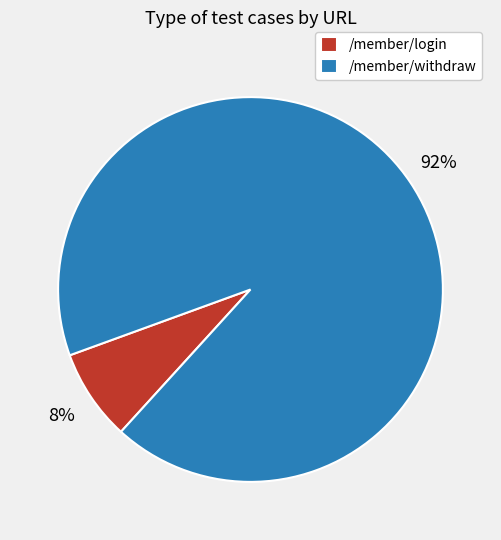

Rank the categories by value from lowest to highest.

/member/login, /member/withdraw